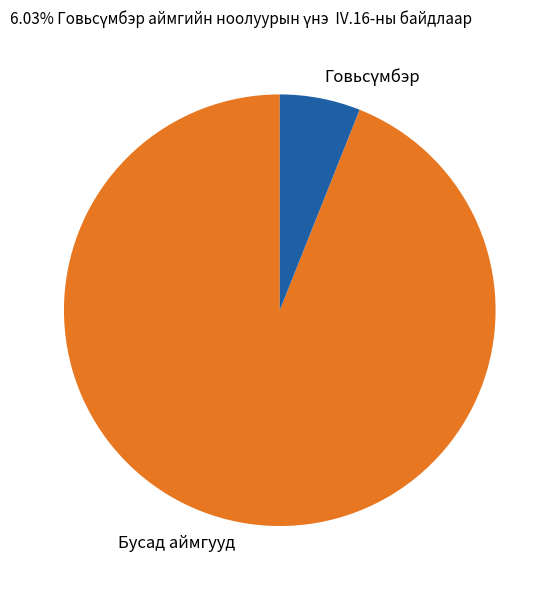

Is there any slice that represents more than half of the pie?

Yes